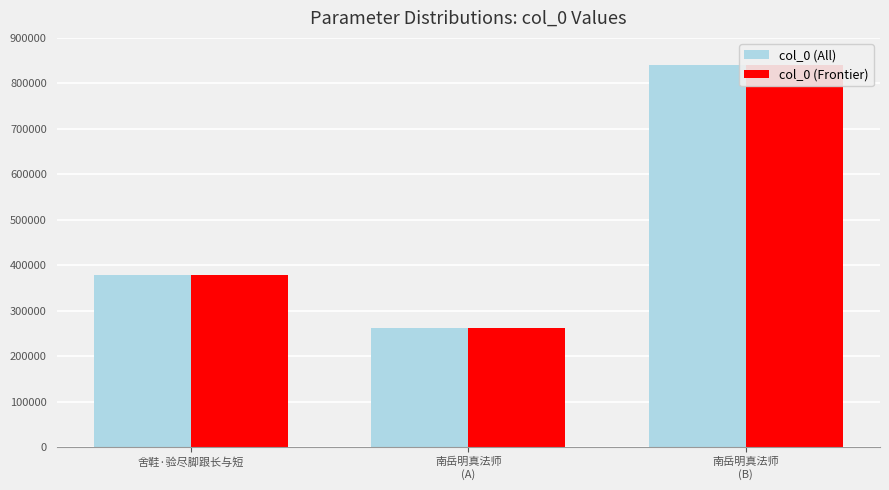

Where is col_0 (Frontier) nearest to the value 551513?

舍鞋·验尽脚跟长与短